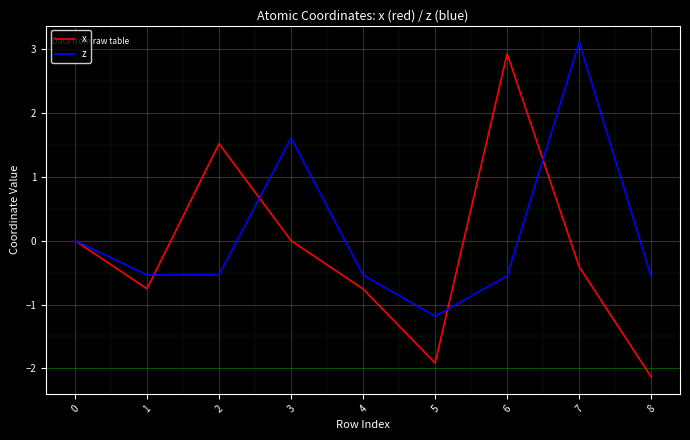

The value of z at 0 is -1.4. True or false?

False